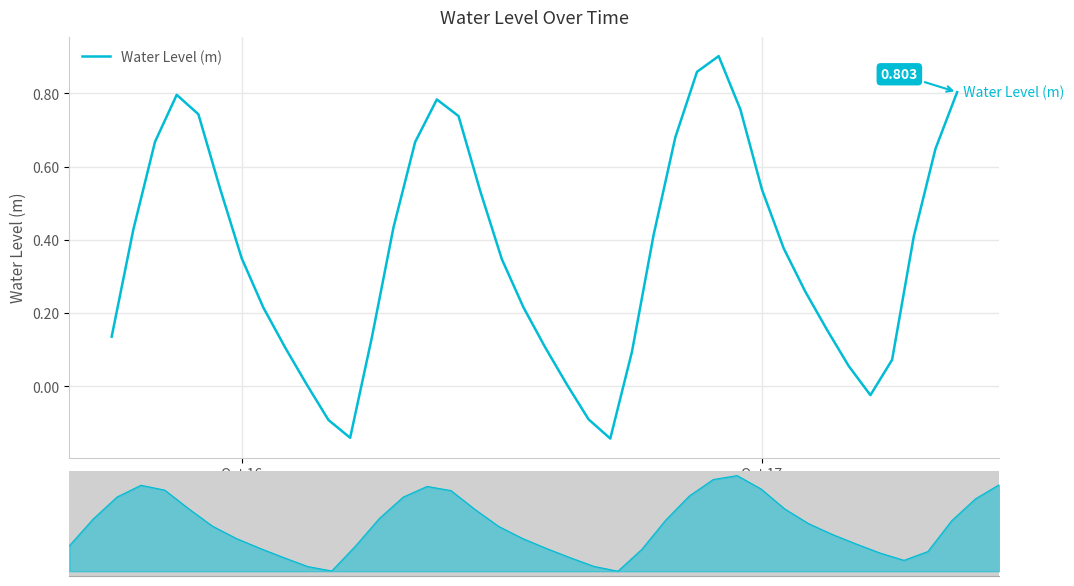

How many data points are above 0?

35